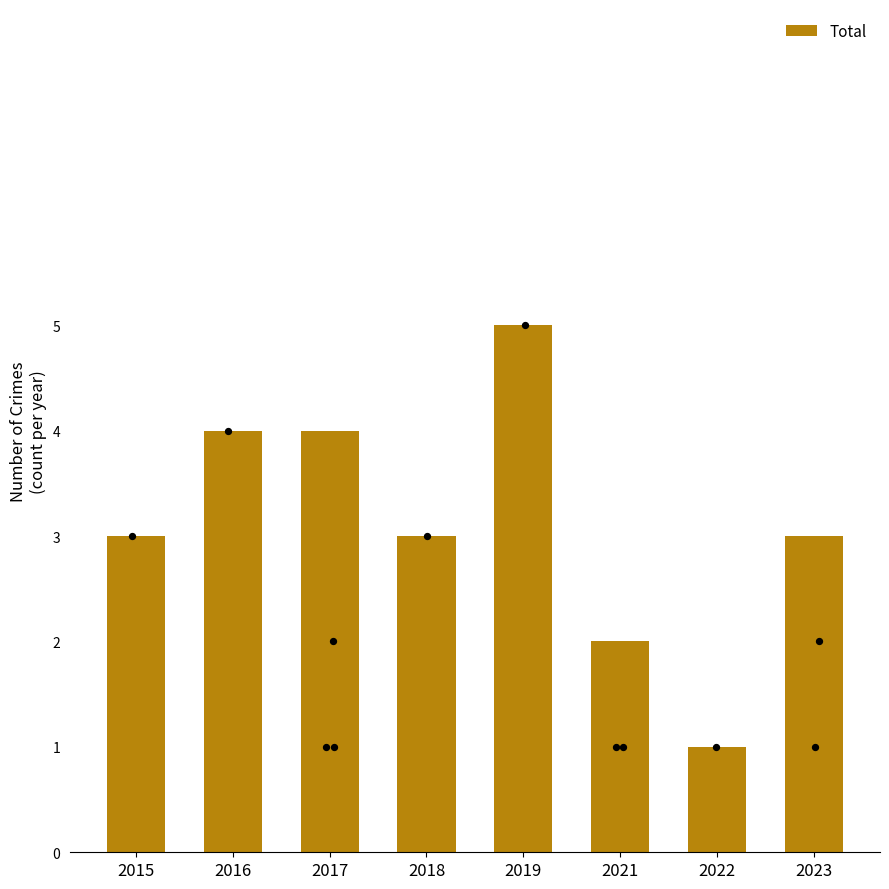

Approximately how many times larger is the value at 2023 compared to 2015?

1.0